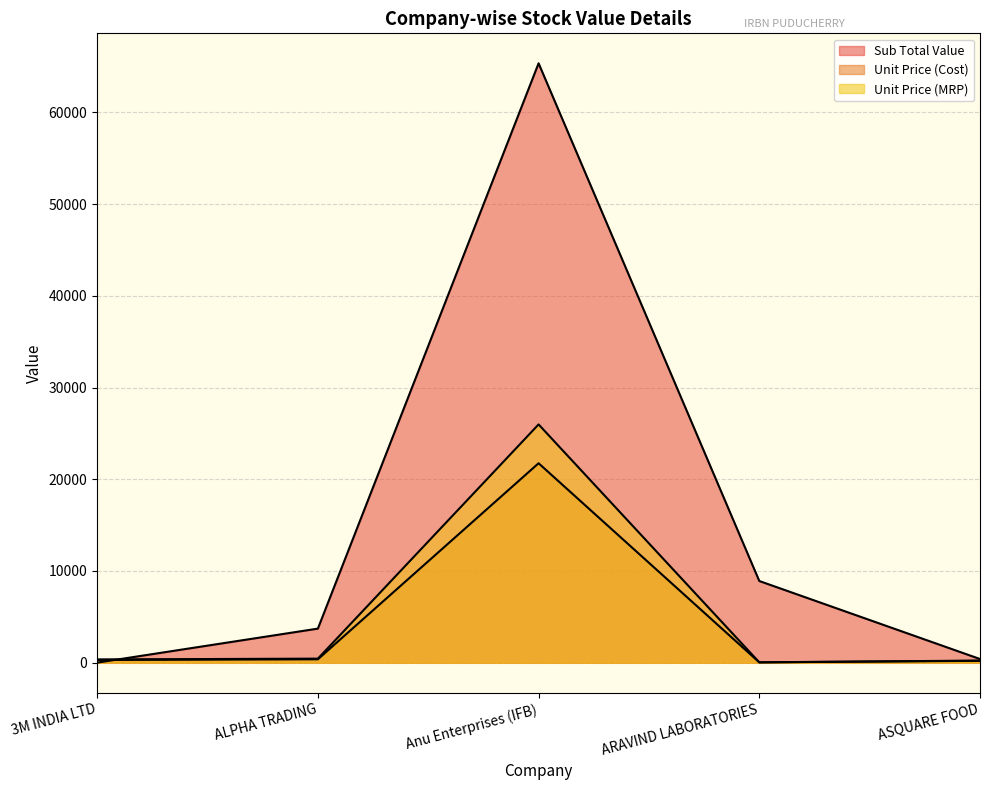

How many categories are shown in the chart?

5